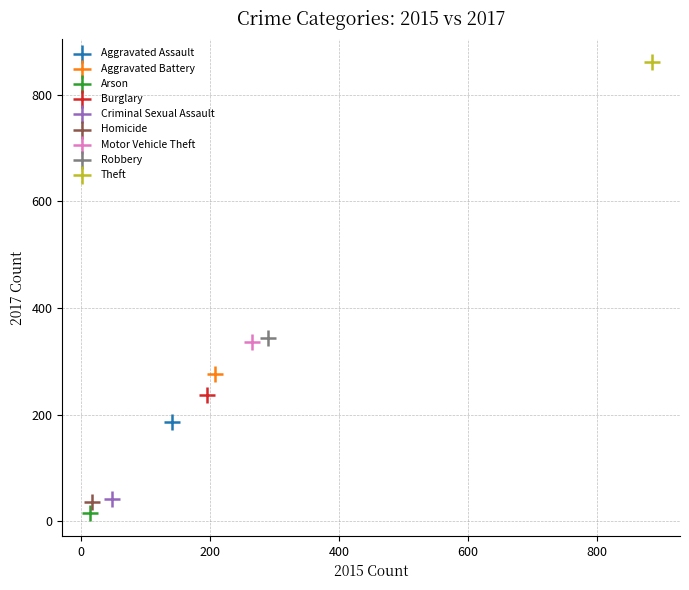

What are all the series names shown in the legend?

Aggravated Assault, Aggravated Battery, Arson, Burglary, Criminal Sexual Assault, Homicide, Motor Vehicle Theft, Robbery, Theft